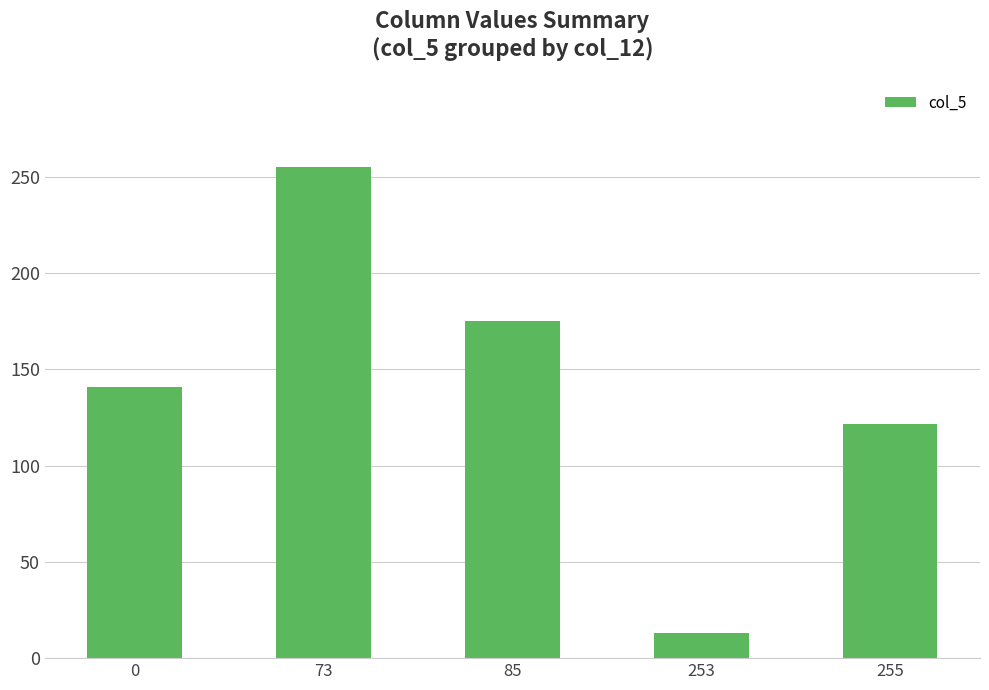

Reading left to right, list all the values displayed in this chart.

0=140.8	73=255.0	85=175.0	253=13.0	255=121.5